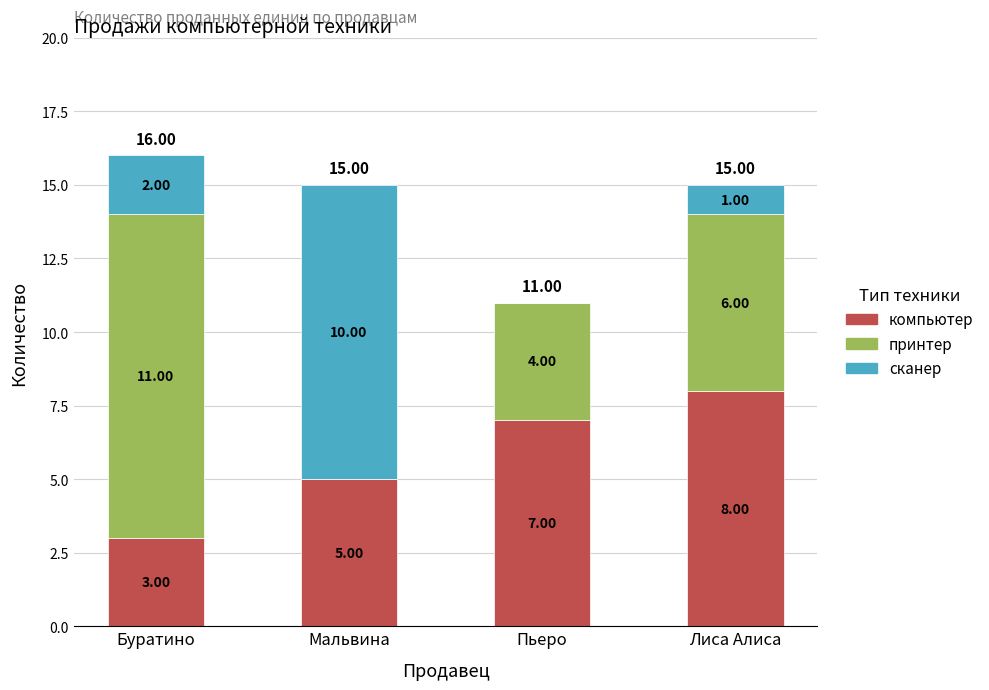

At which category is the sum across all series the highest?

Буратино